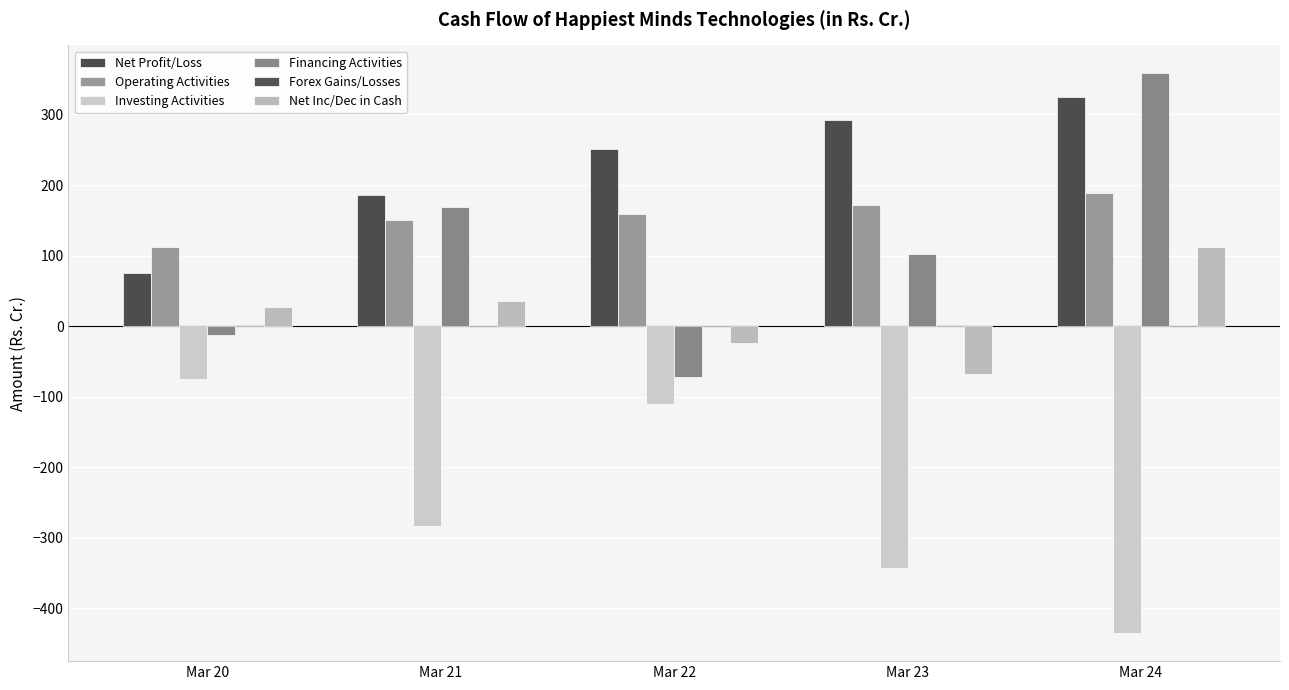

How many groups of bars are there?

5